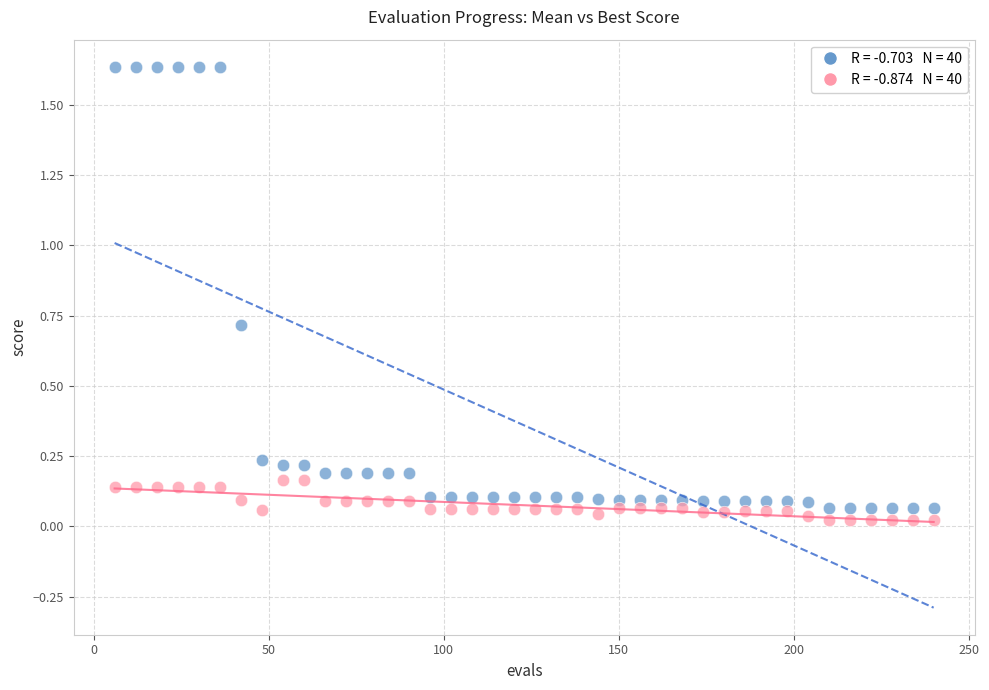

Across all data points, what is the range of X values (max minus min)?

234.0